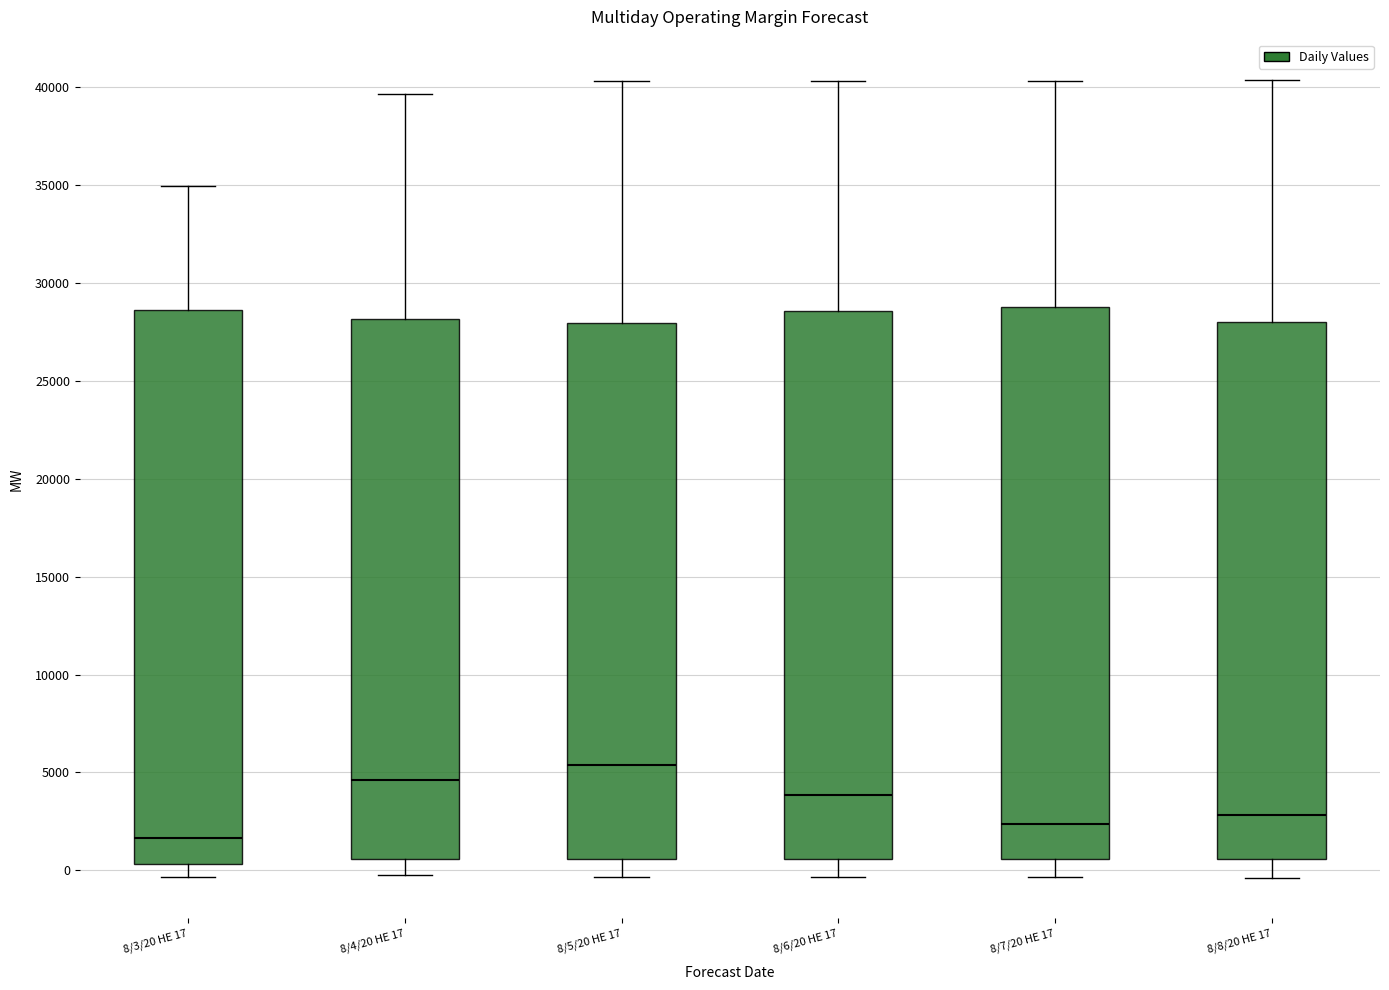

Where does the median line of the box for 8/7/20 HE 17 sit on the y-axis? The values are not printed on the chart, so give them approximately, as read against the axis.

2500